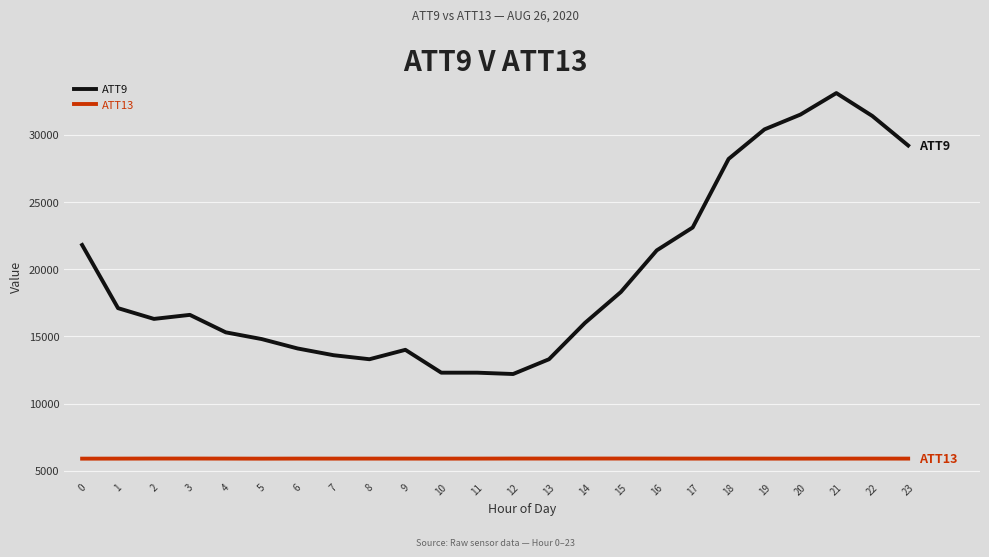

What value does the ATT9 series have at 23?

29200.0